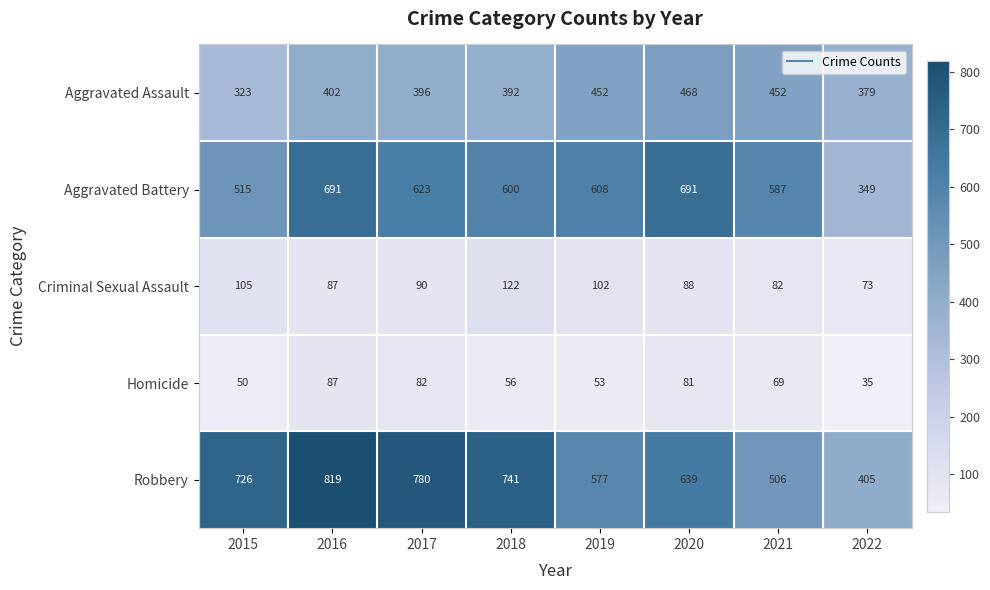

What is the total value across all series at 2020?

1967